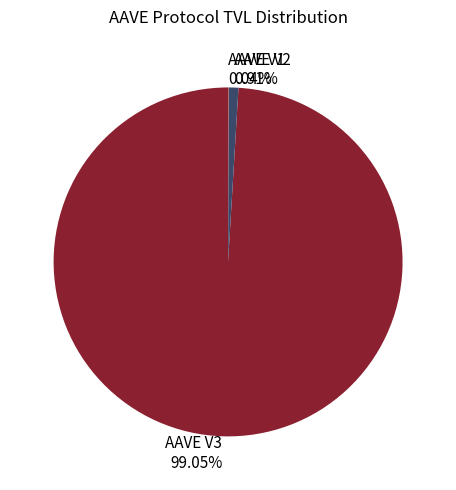

Which slice is the largest?

AAVE V3